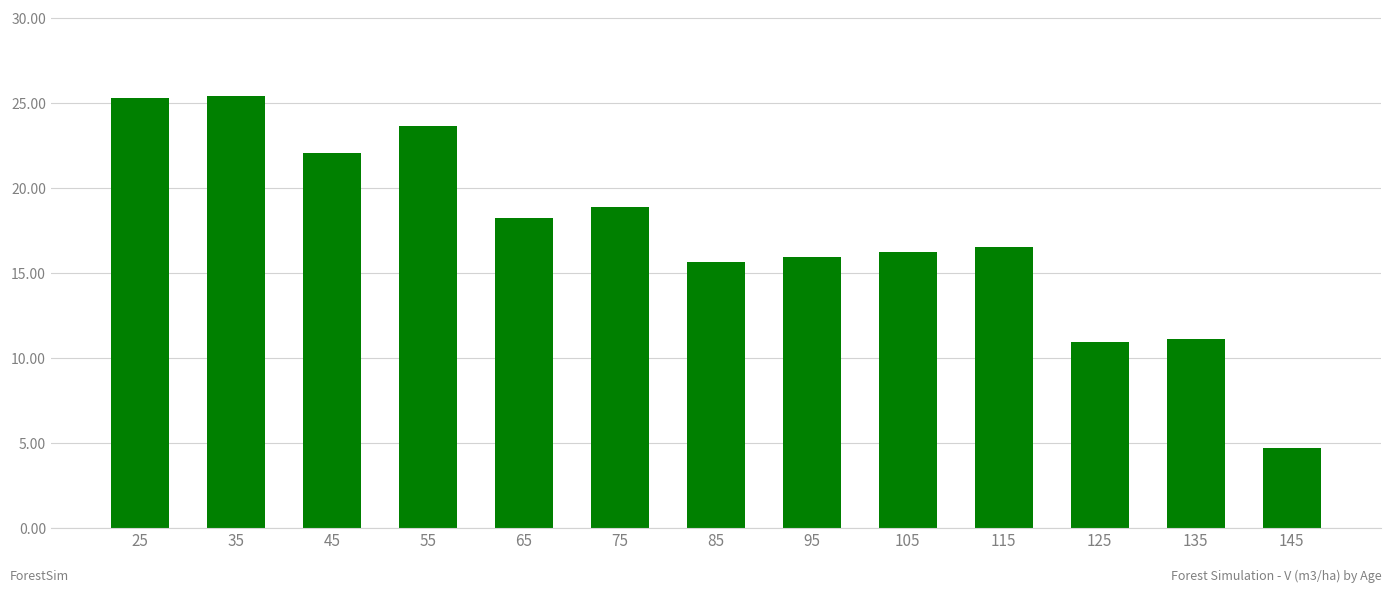

What is the value of the 6th bar from the left?

18.9